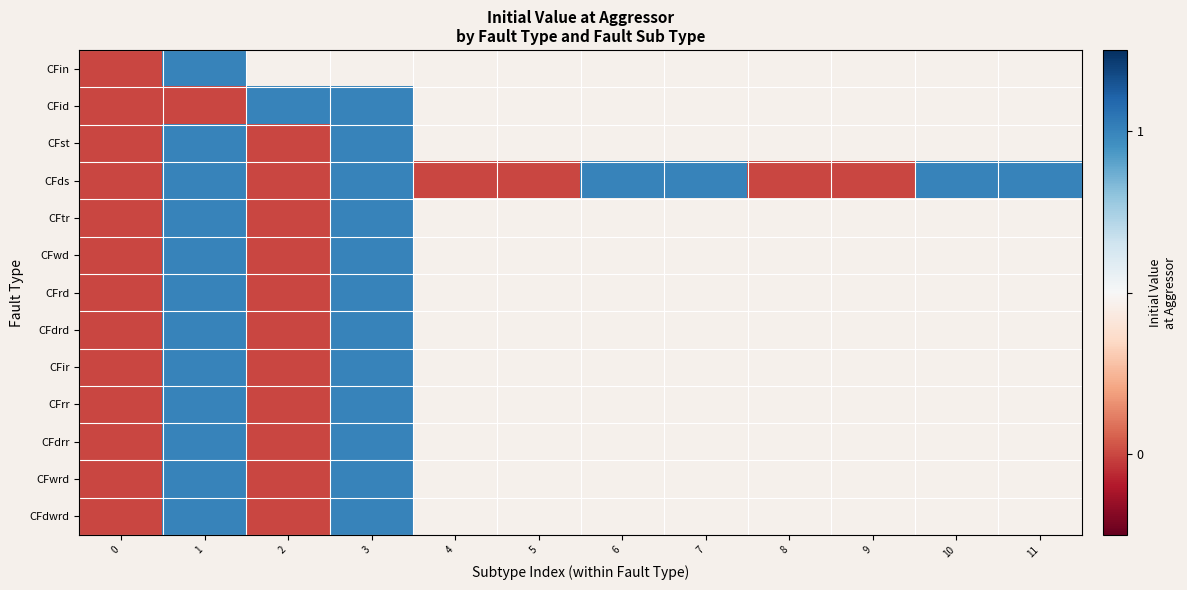

What is the maximum value for CFrd?

1.0